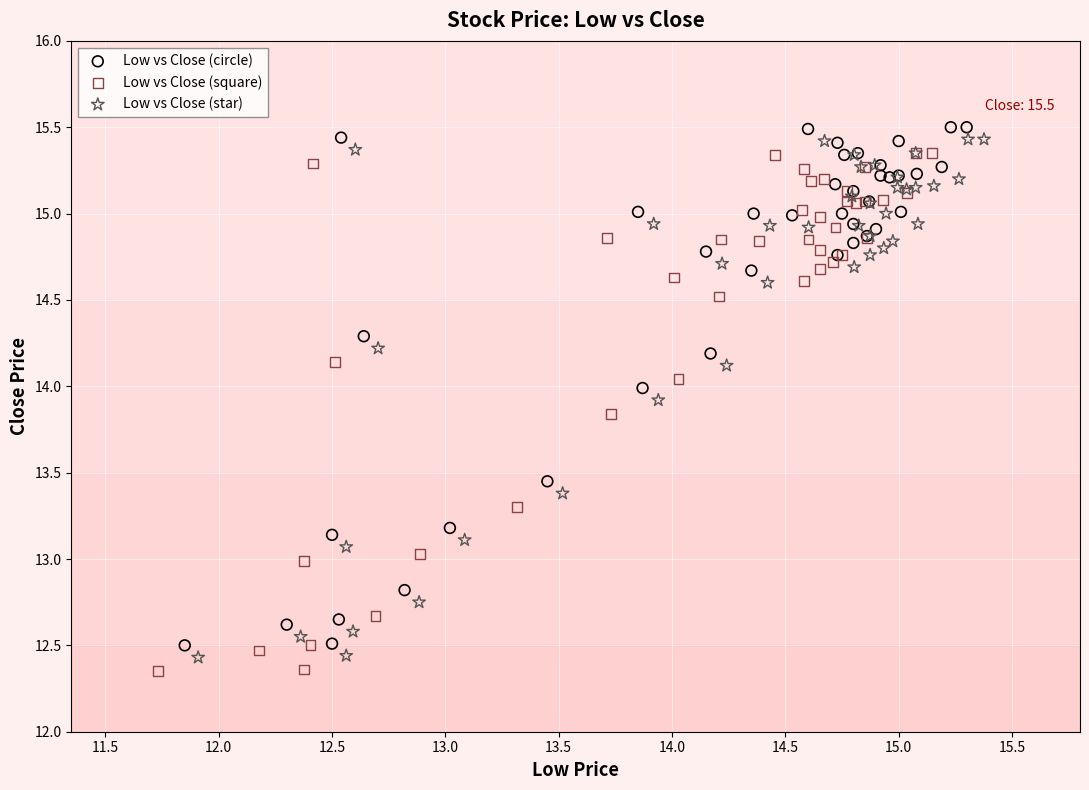

What are all the series names shown in the legend?

Low vs Close (circle), Low vs Close (square), Low vs Close (star)